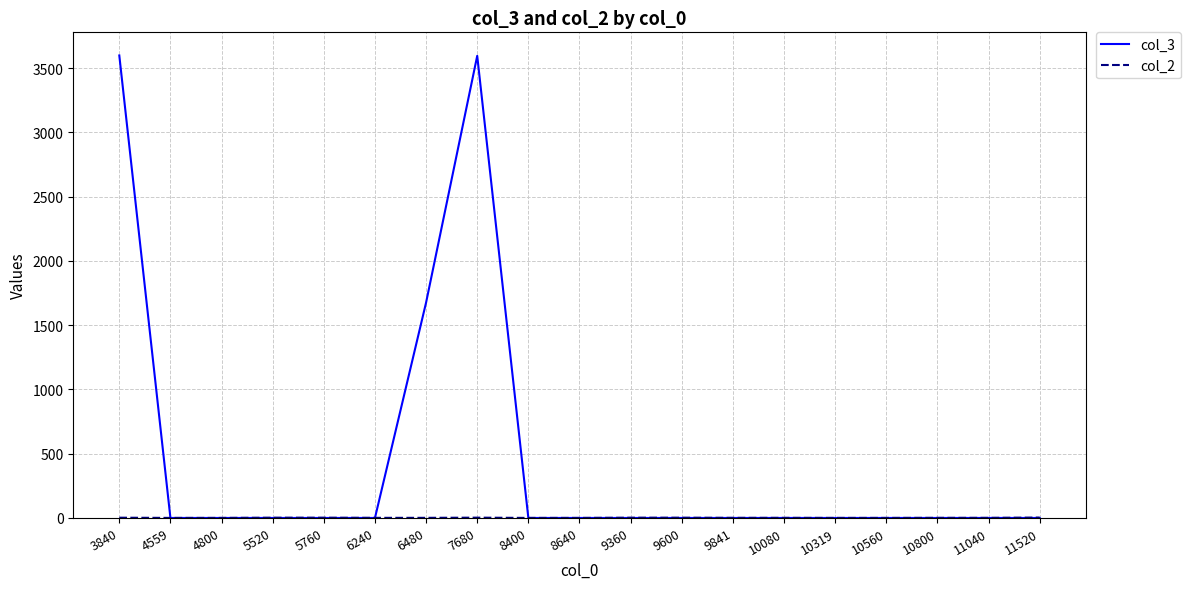

Which series has the largest total across all categories?

col_3